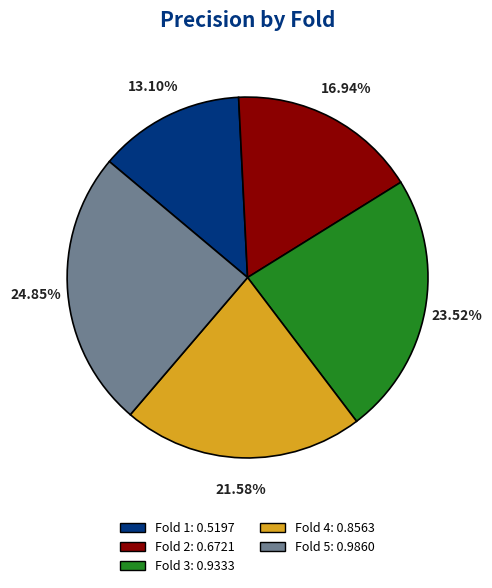

What percentage is the Fold 3 slice, to the nearest percent?

24%